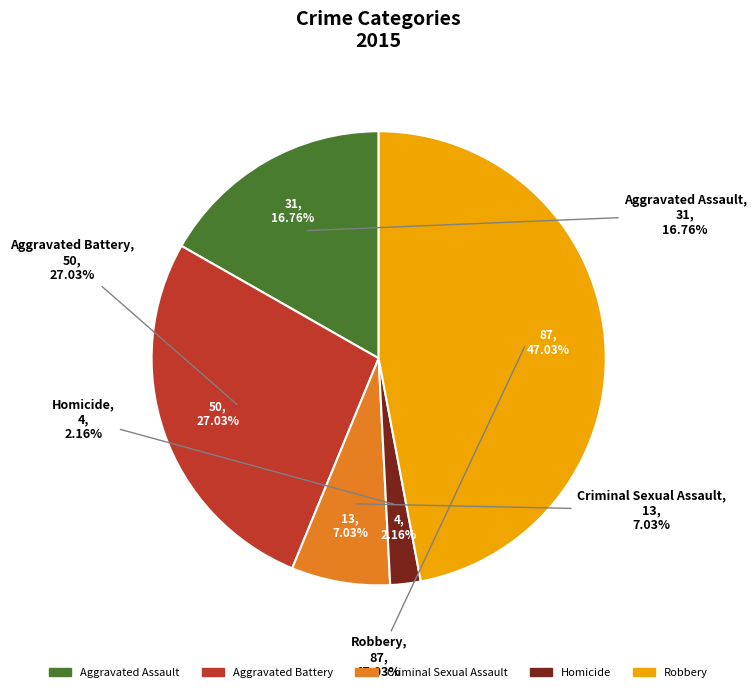

To the nearest percent, what percentage of the pie is Robbery?

47%